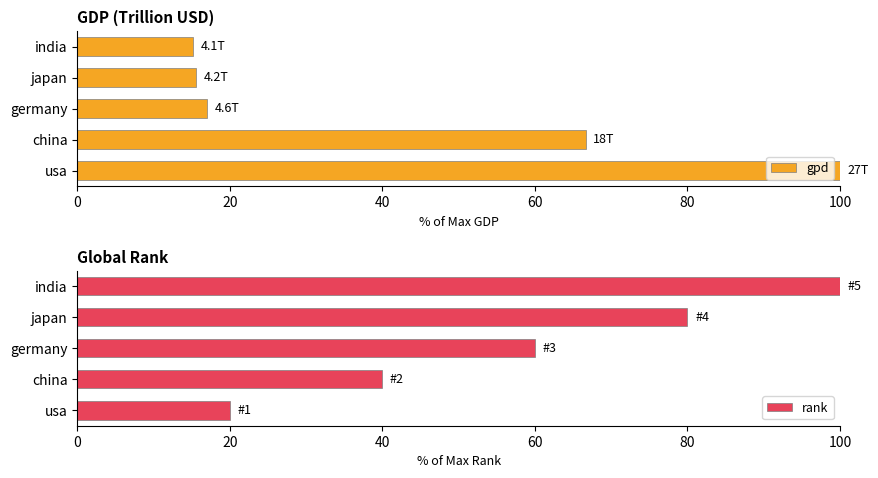

What is the difference between the second highest and minimum values in the gpd series?

51.5